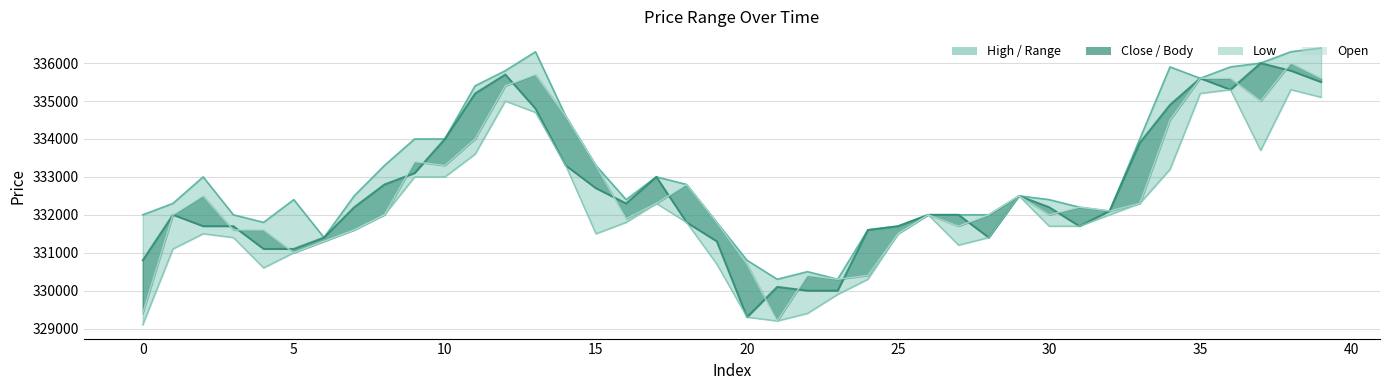

What is the smallest value displayed?

329100